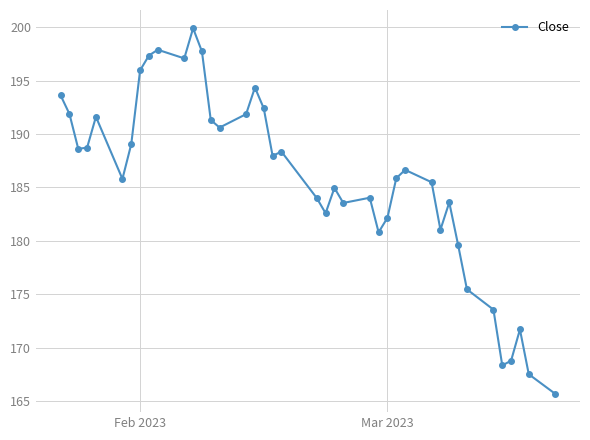

What is the difference between the maximum and second lowest values?

32.4